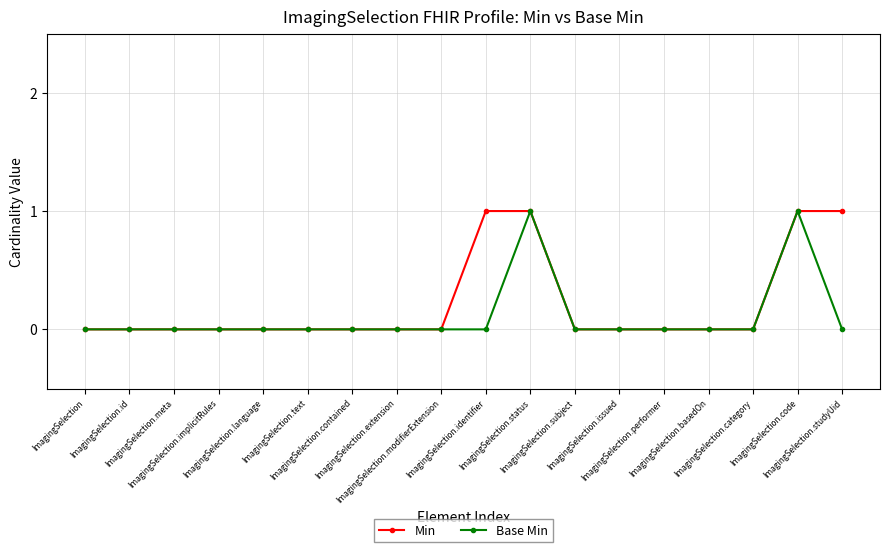

At which label is Min closest to 0?

ImagingSelection